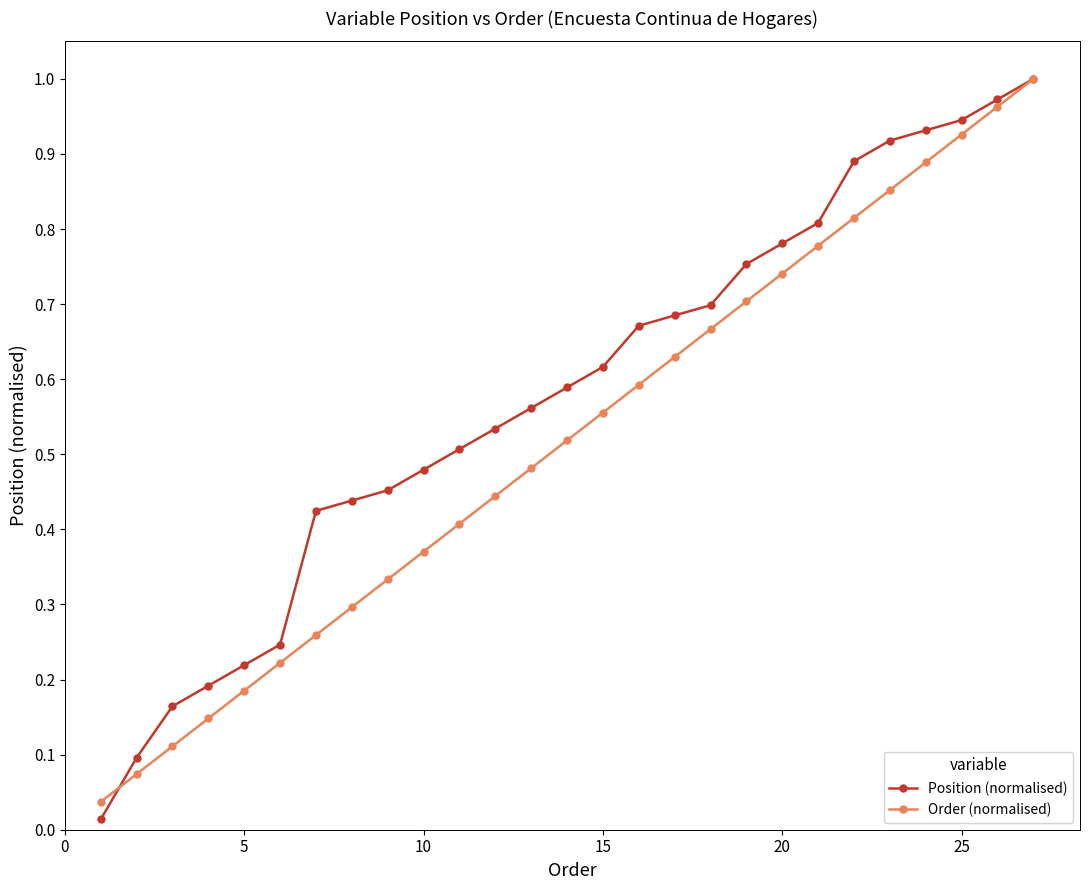

True or false: Position (normalised) and Order (normalised) intersect in this chart.

True